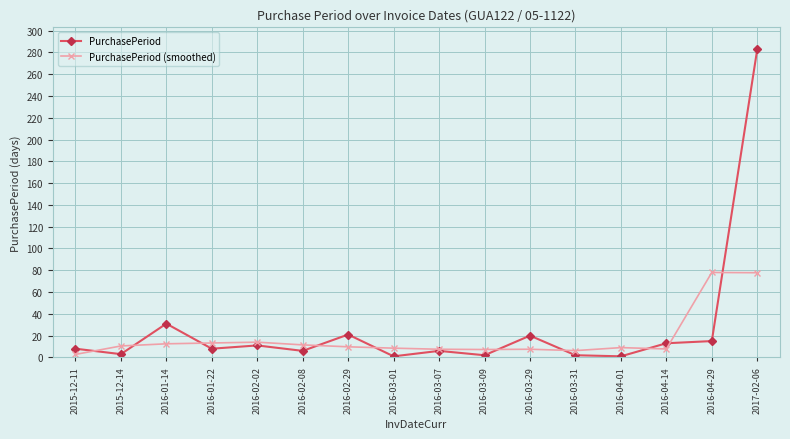

Count the number of data series in this chart.

2